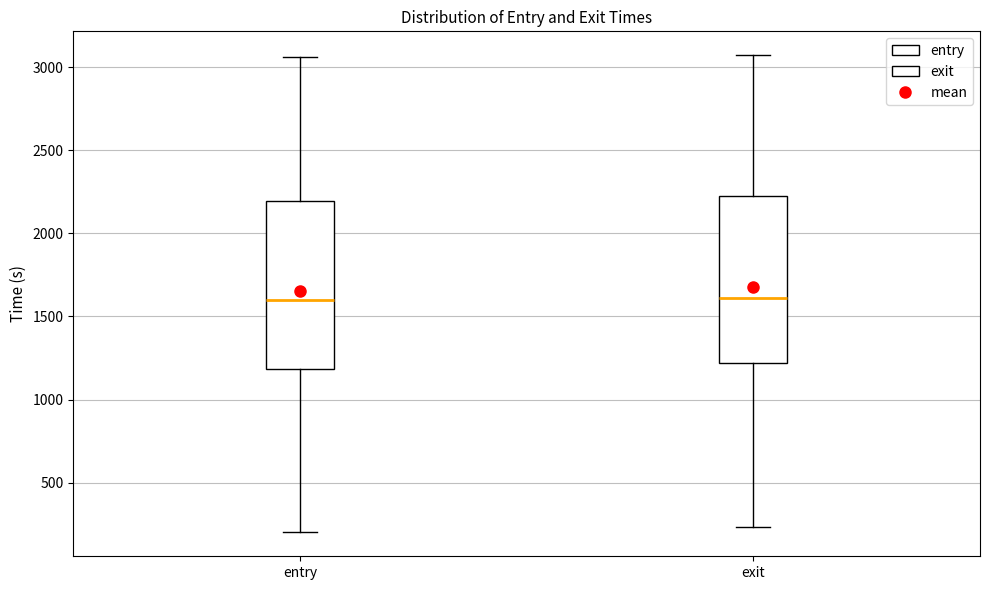

Where does the upper whisker of the box for entry end on the y-axis? The values are not printed on the chart, so give them approximately, as read against the axis.

3050